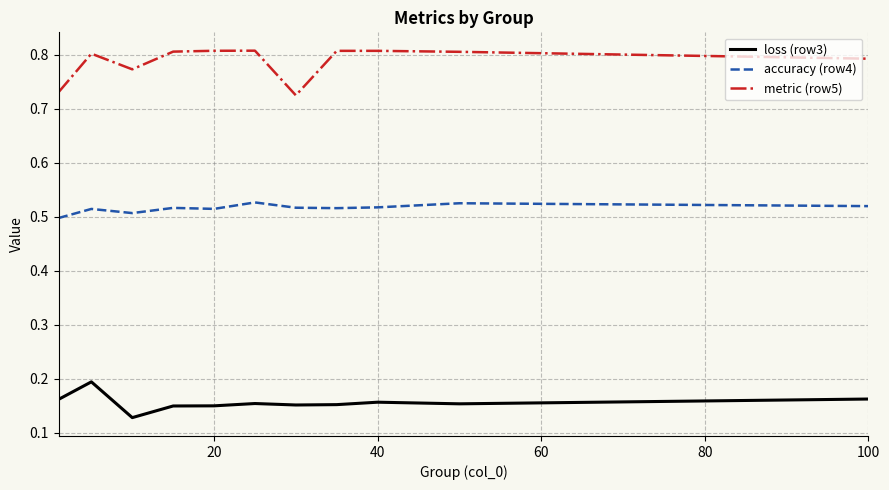

Rank the series by their average value, from highest to lowest.

metric (row5), accuracy (row4), loss (row3)